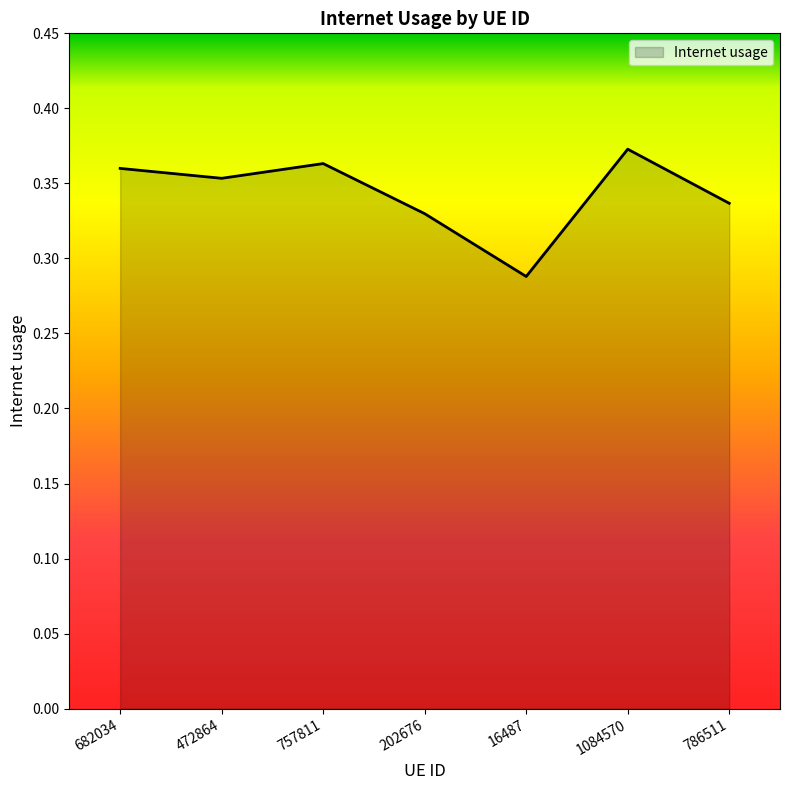

What position from the left is 472864?

2